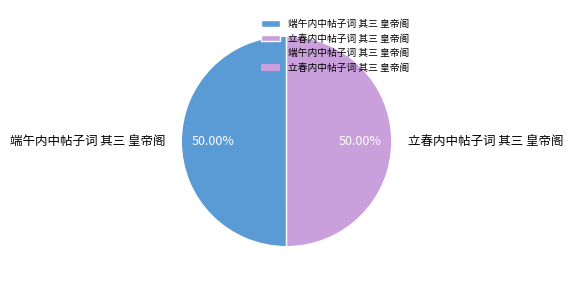

Approximately how many times larger is the value at 端午内中帖子词 其三 皇帝阁 compared to 立春内中帖子词 其三 皇帝阁?

1.0